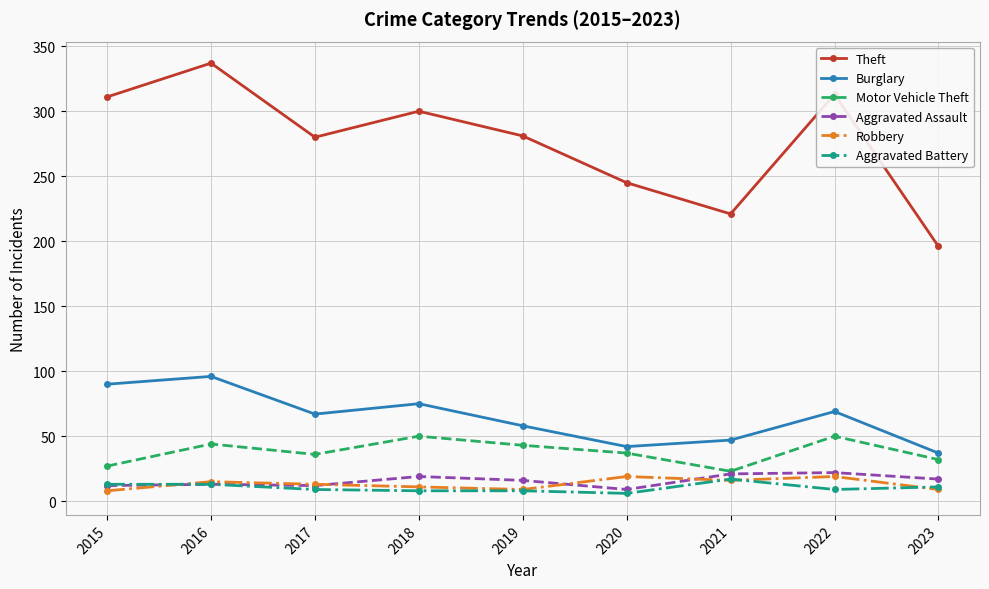

At which category is the sum across all series the highest?

2016